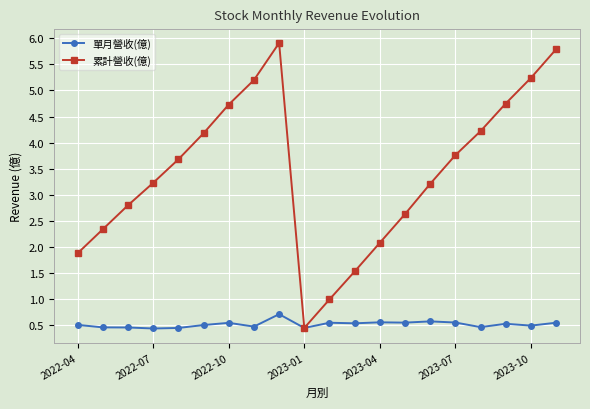

How many 單月營收(億) values are between 0 and 1?

20